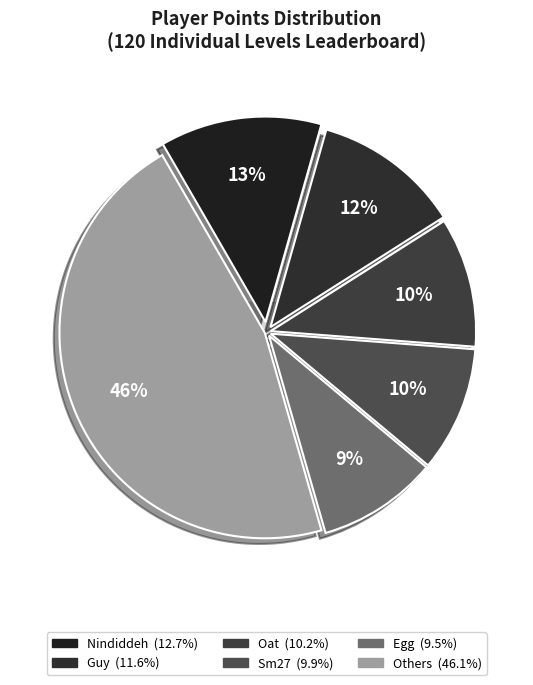

Do Pancakez and Nindiddeh together represent more than half of the pie?

No